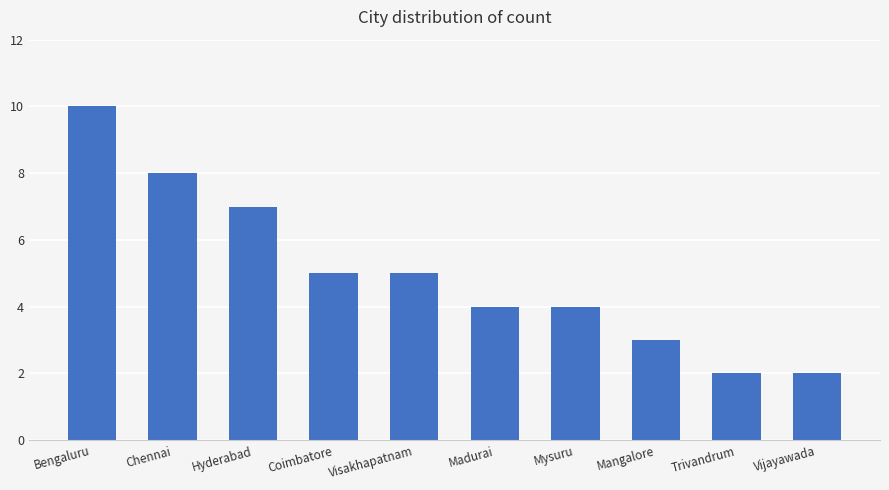

What is the label of the 7th bar from the left?

Mysuru